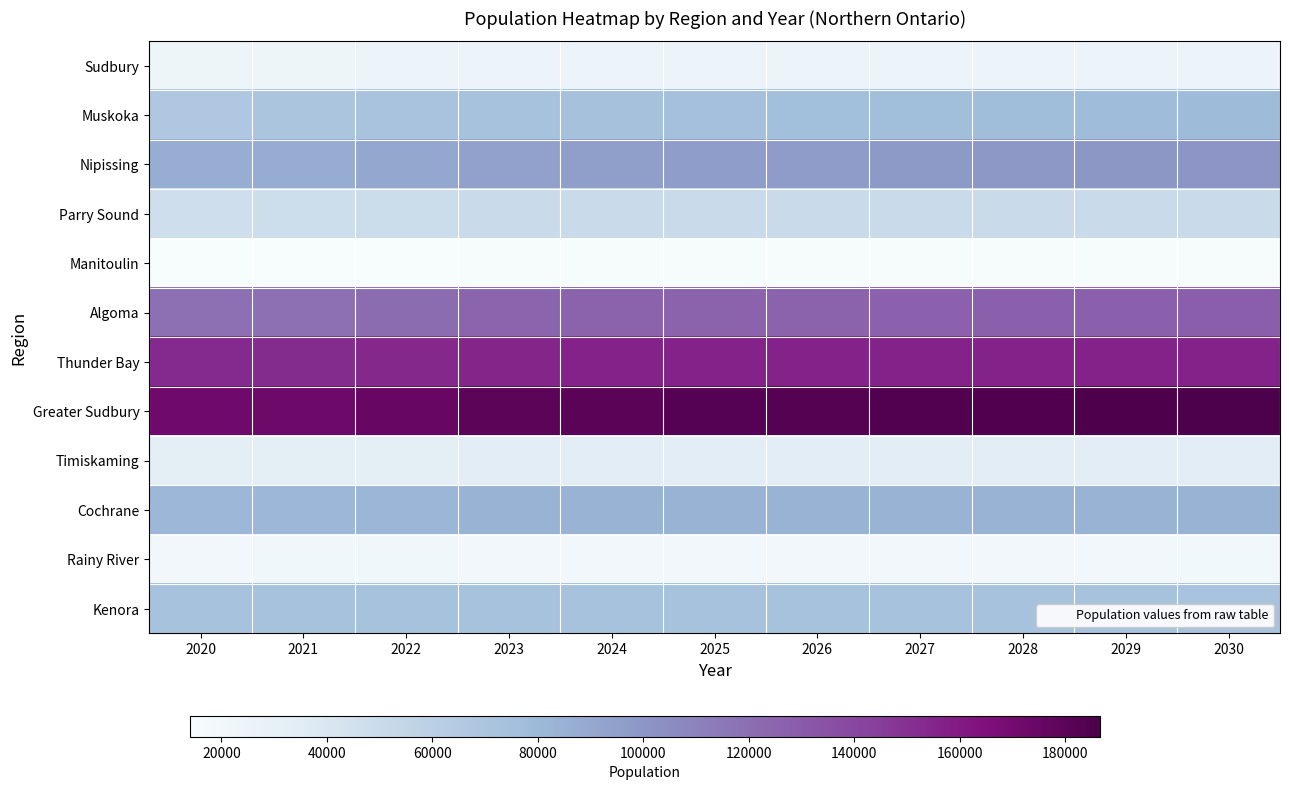

Reading right to left, what are all the values shown in this chart?

Sudbury: 2030=23587	2029=23710	2028=23827	2027=23924	2026=24007	2025=24058	2024=24090	2023=24112	2022=23690	2021=23147	2020=22658
Muskoka: 2030=78276	2029=77621	2028=76931	2027=76231	2026=75472	2025=74697	2024=73899	2023=73076	2022=71450	2021=69394	2020=67716
Nipissing: 2030=100456	2029=99590	2028=98702	2027=97798	2026=96885	2025=95974	2024=95074	2023=94123	2022=90818	2021=88006	2020=87208
Parry Sound: 2030=50691	2029=50725	2028=50753	2027=50767	2026=50762	2025=50695	2024=50614	2023=50491	2022=49475	2021=48473	2020=47401
Manitoulin: 2030=15132	2029=15105	2028=15083	2027=15037	2026=14986	2025=14926	2024=14851	2023=14771	2022=14607	2021=14424	2020=14051
Algoma: 2030=128175	2029=127821	2028=127424	2027=126996	2026=126525	2025=126027	2024=125502	2023=124942	2022=121035	2021=118658	2020=118774
Thunder Bay: 2030=156252	2029=156272	2028=156290	2027=156224	2026=156103	2025=155976	2024=155791	2023=155525	2022=153597	2021=152541	2020=153267
Greater Sudbury: 2030=186571	2029=185733	2028=184850	2027=183908	2026=182959	2025=182029	2024=181029	2023=179965	2022=175307	2021=172785	2020=172101
Timiskaming: 2030=33359	2029=33393	2028=33395	2027=33376	2026=33368	2025=33337	2024=33294	2023=33268	2022=32912	2021=32613	2020=32461
Cochrane: 2030=83941	2029=84030	2028=84092	2027=84130	2026=84132	2025=84098	2024=84034	2023=83931	2022=81770	2021=80993	2020=80930
Rainy River: 2030=19393	2029=19521	2028=19645	2027=19761	2026=19854	2025=19951	2024=20034	2023=20115	2022=20140	2021=20162	2020=20107
Kenora: 2030=71928	2029=72196	2028=72426	2027=72640	2026=72822	2025=72976	2024=73099	2023=73177	2022=73040	2021=72968	2020=72234